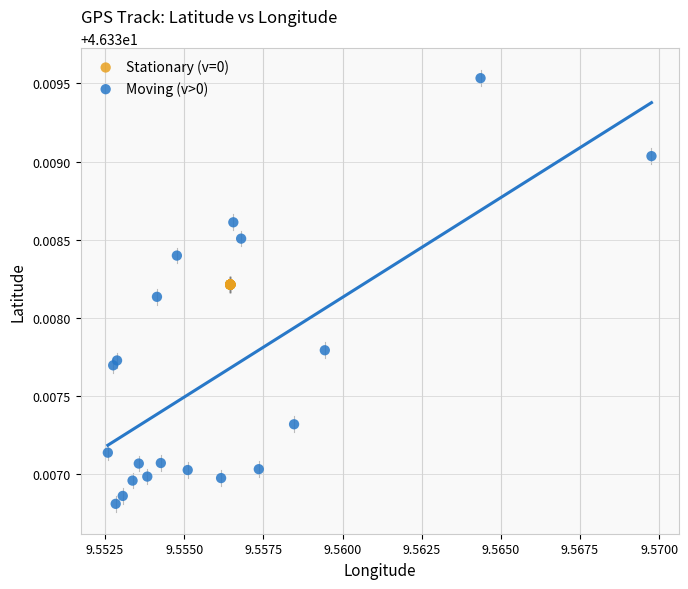

Which series reaches the minimum Y coordinate?

Moving (v>0)